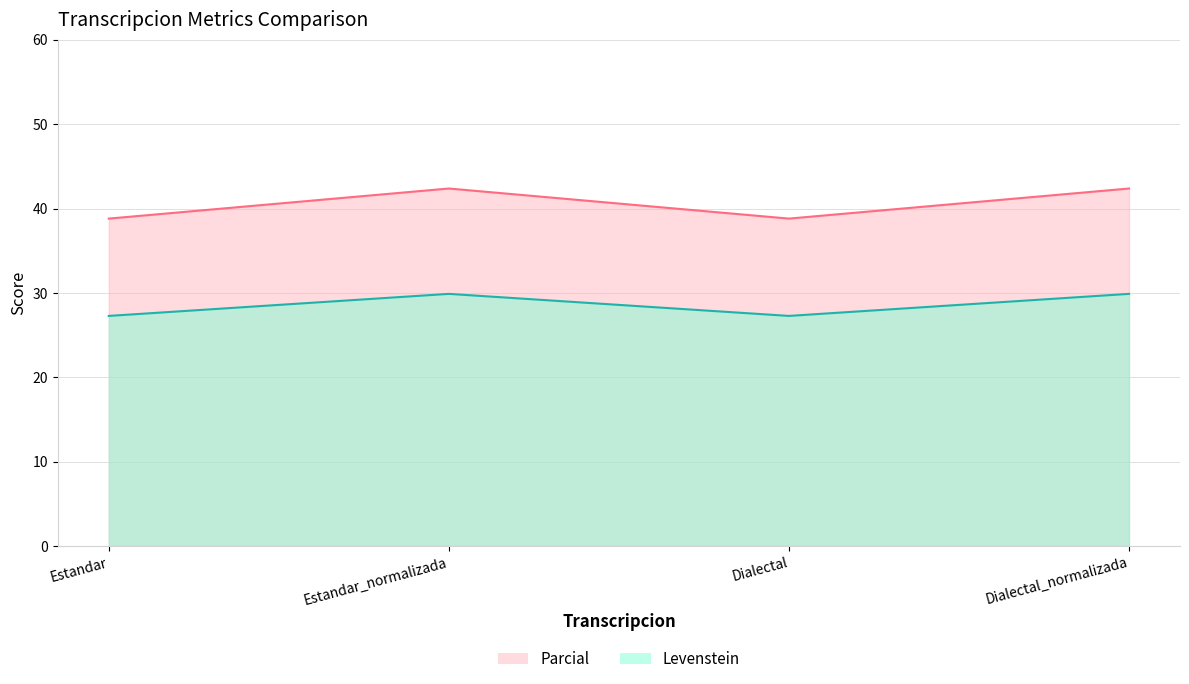

What is the average value of the Parcial series?

40.6